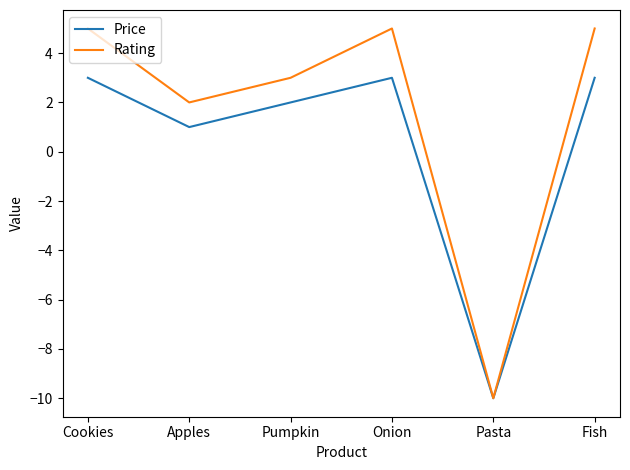

Rank the series by their average value, from lowest to highest.

Price, Rating